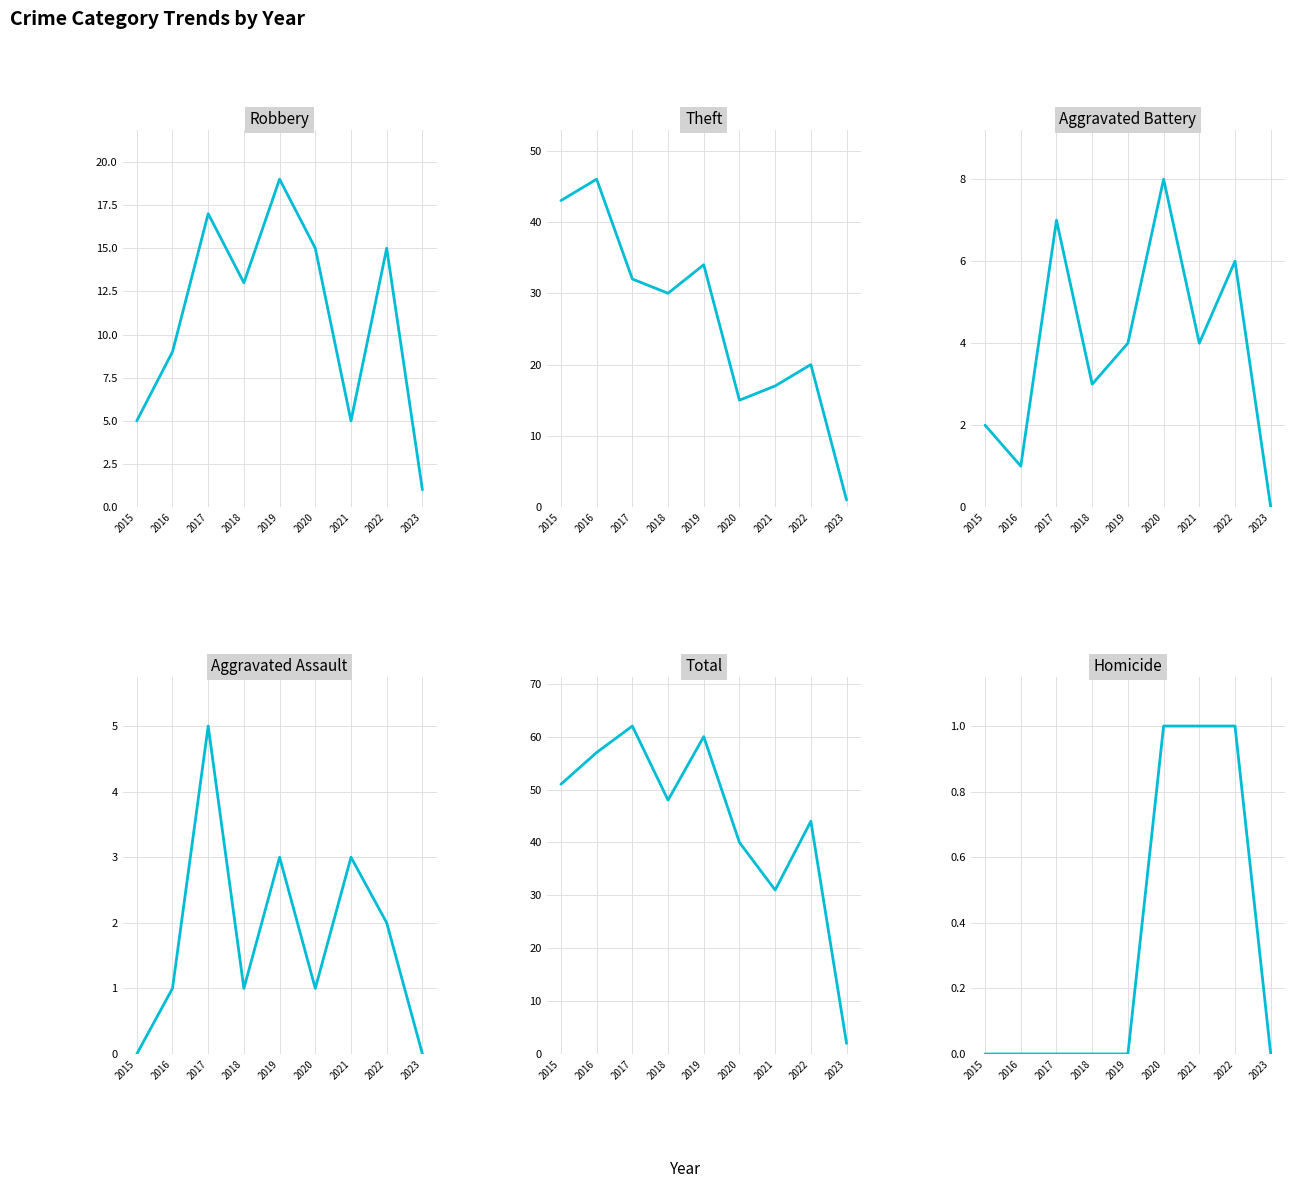

At which label does Robbery first exceed 13?

2017